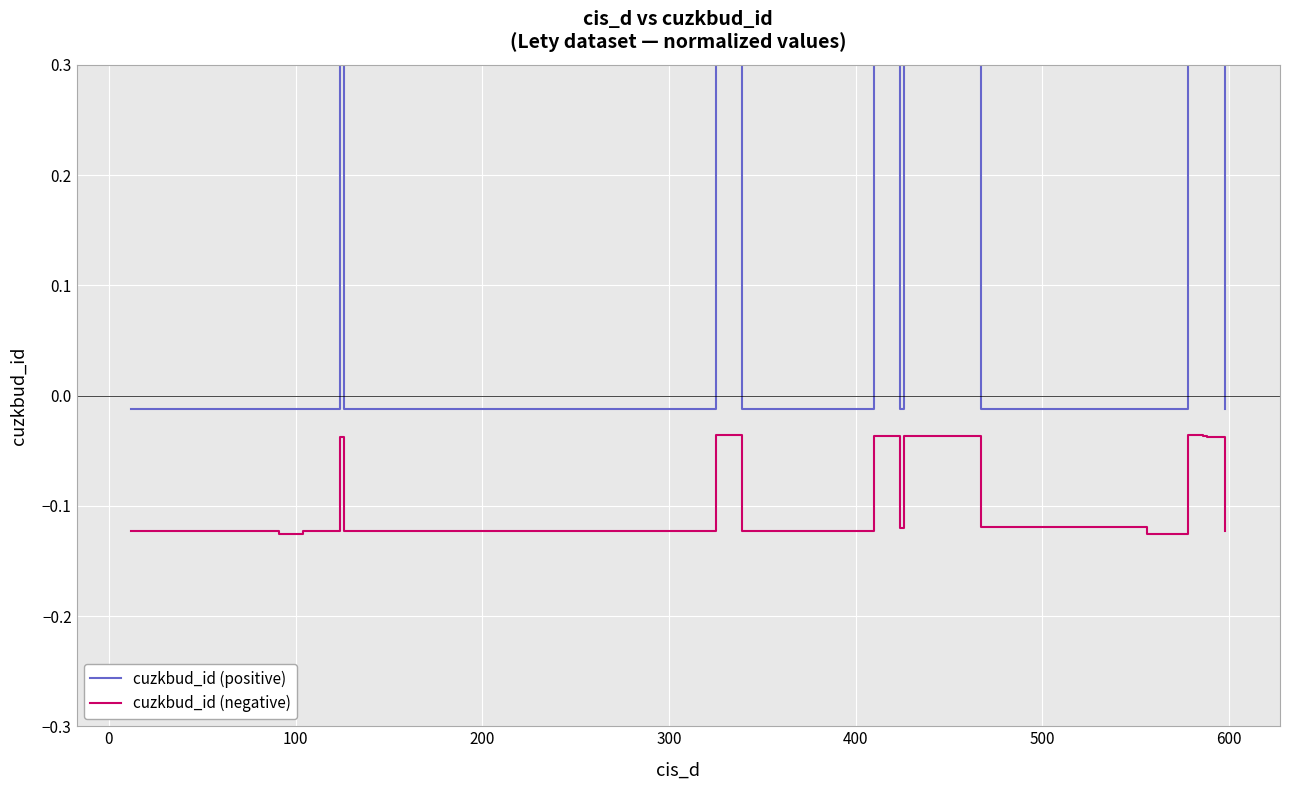

True or false: cuzkbud_id (positive) and cuzkbud_id (negative) cross at least once.

False